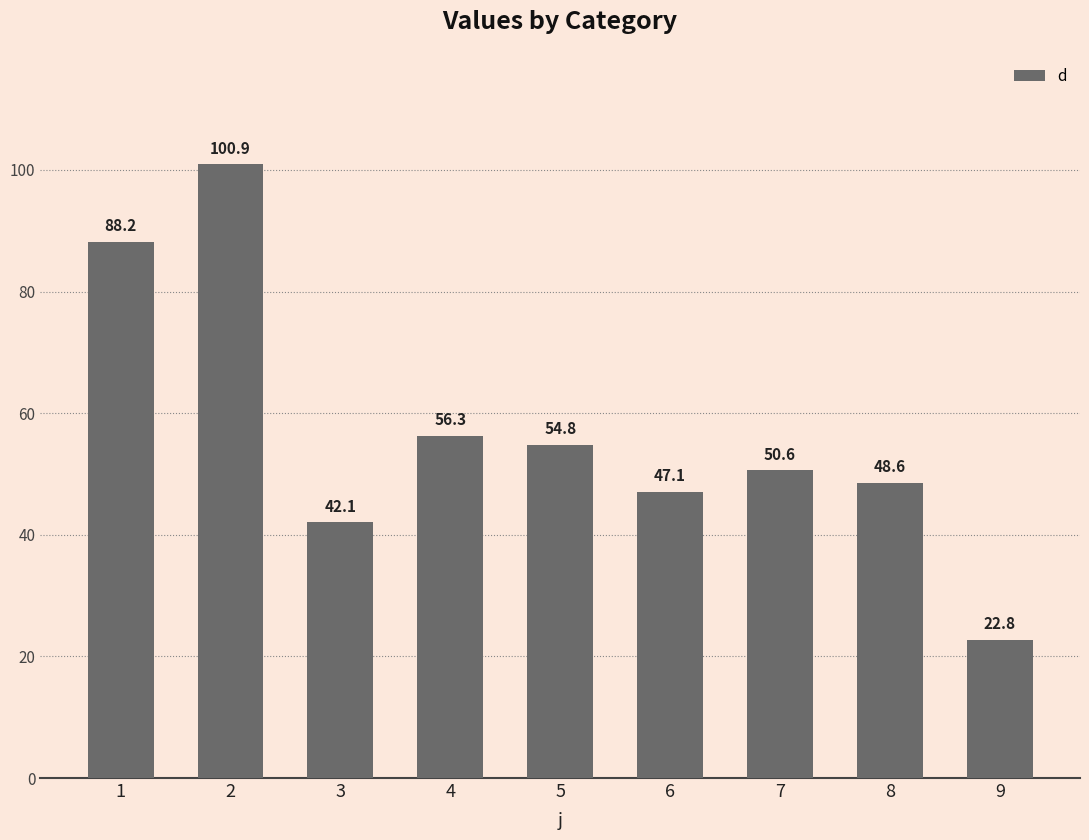

What is the value of the 4th bar from the left?

56.3